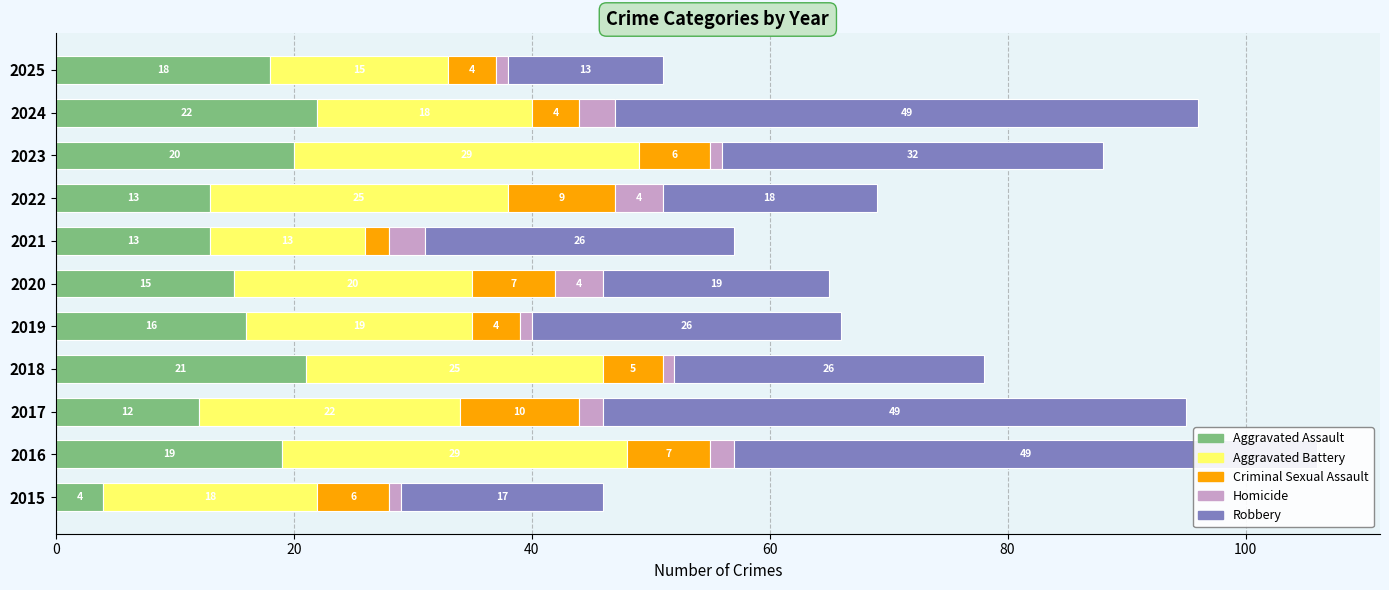

How many groups of bars are there?

11